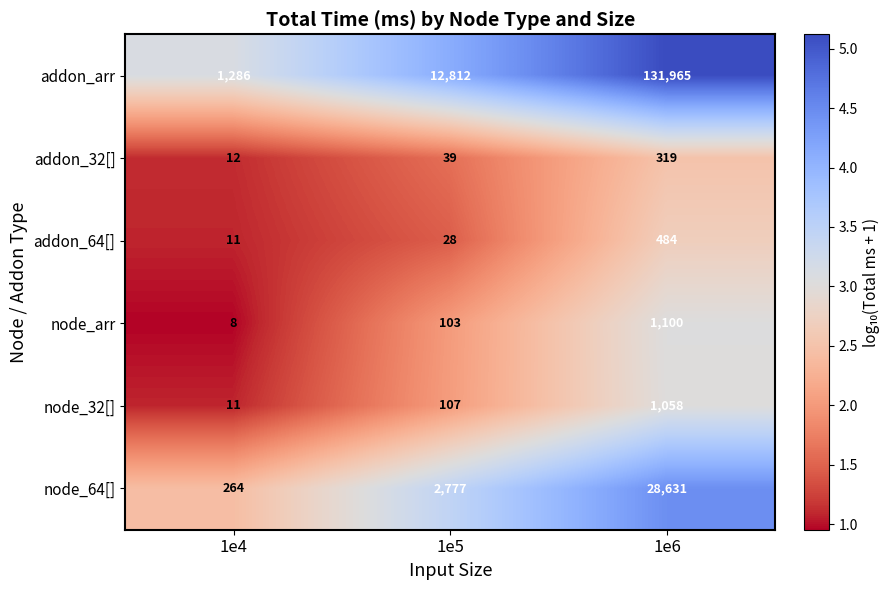

Reading right to left, list all the values displayed in this chart.

addon_arr: 131965	12812	1286
addon_32[]: 319	39	12
addon_64[]: 484	28	11
node_arr: 1100	103	8
node_32[]: 1058	107	11
node_64[]: 28631	2777	264